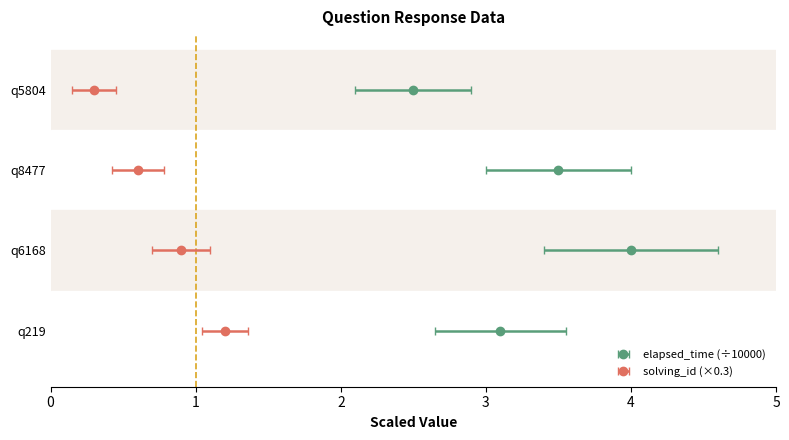

What is the change in value from q5804 to q8477?

+1